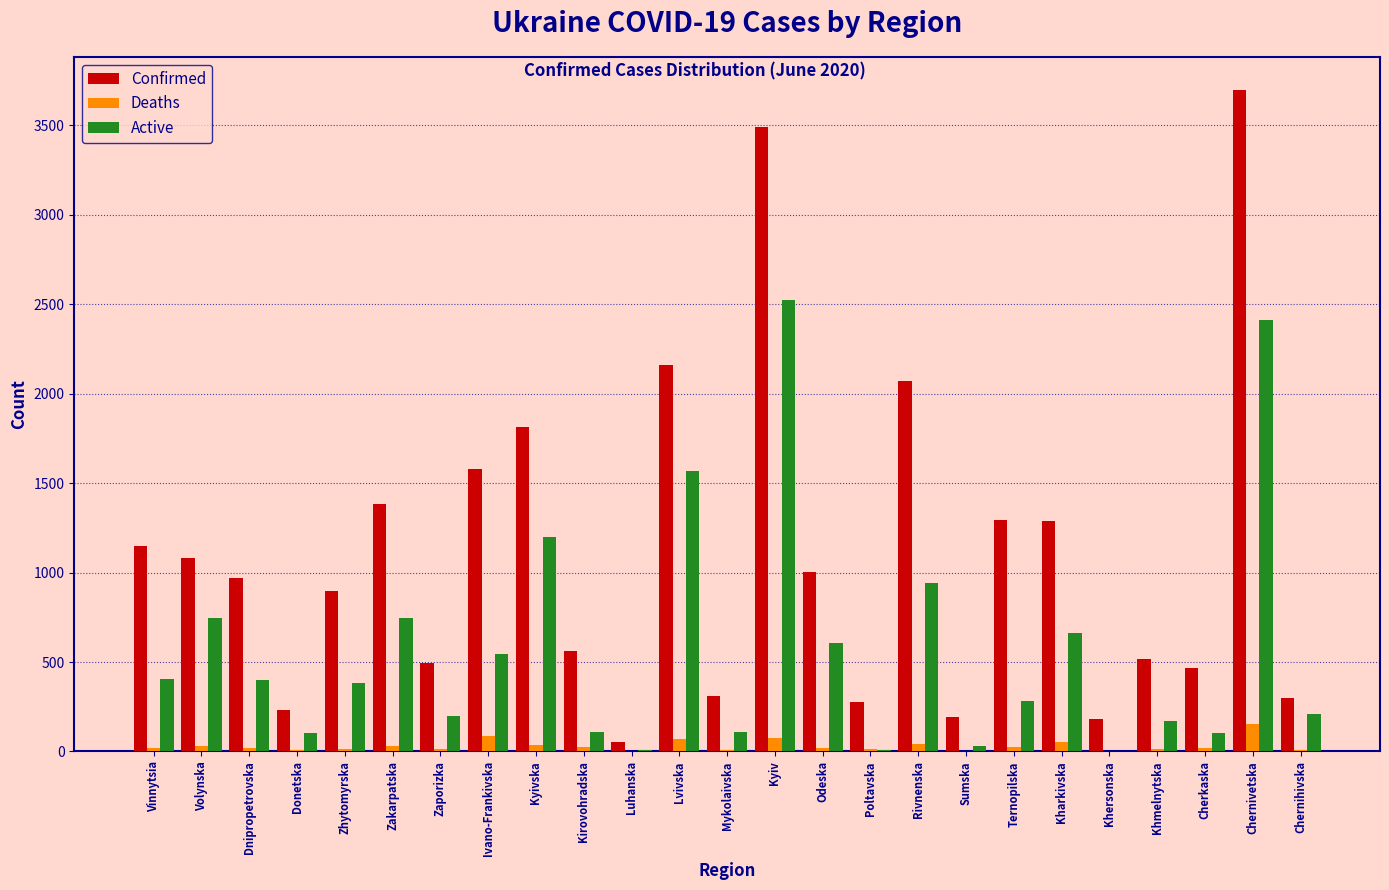

Is the value of Active at Poltavska greater than the value of Confirmed at Khmelnytska?

No